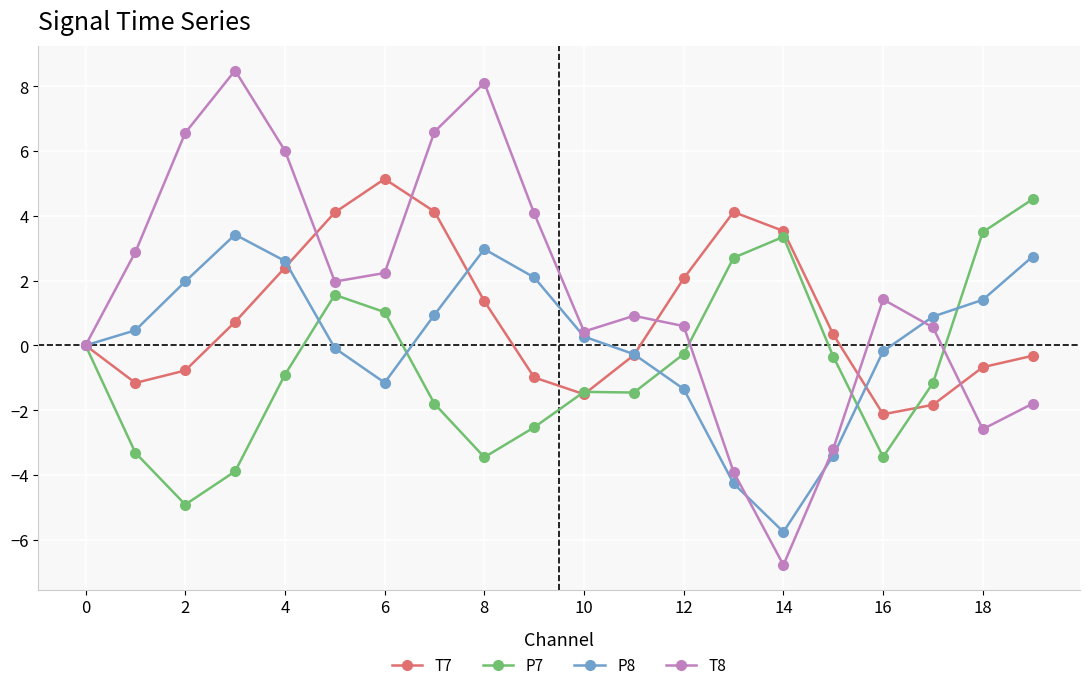

Which series has the largest total across all categories?

T8